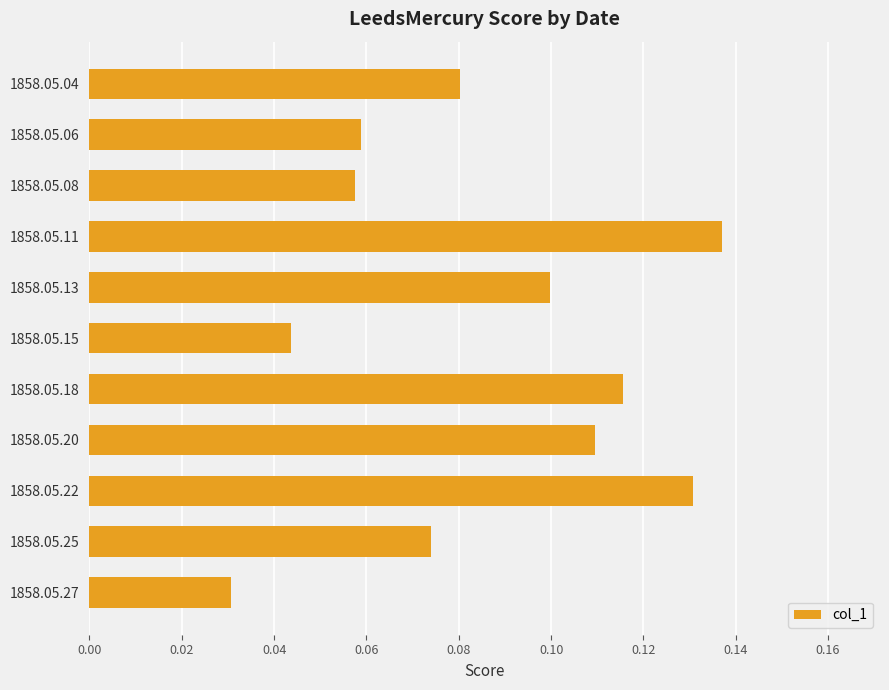

Where is the data nearest to the value 0?

1858.05.27